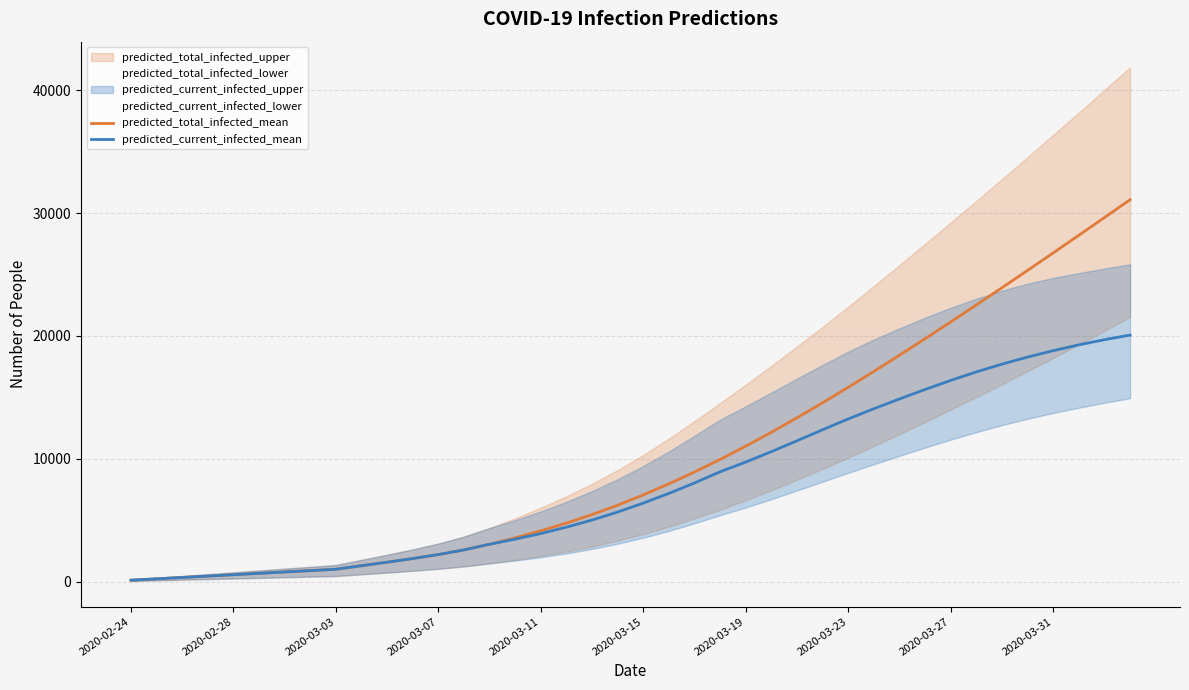

What is the maximum value for predicted_current_infected_mean?

20062